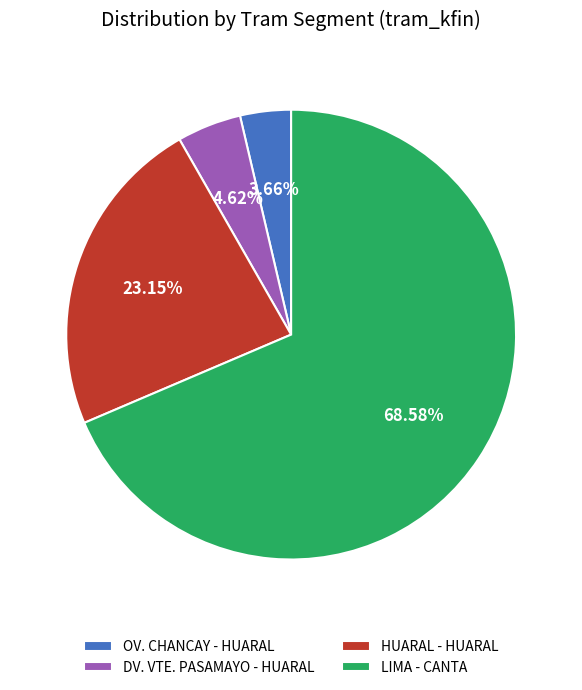

To the nearest percent, what percentage of the pie is HUARAL - HUARAL?

23%